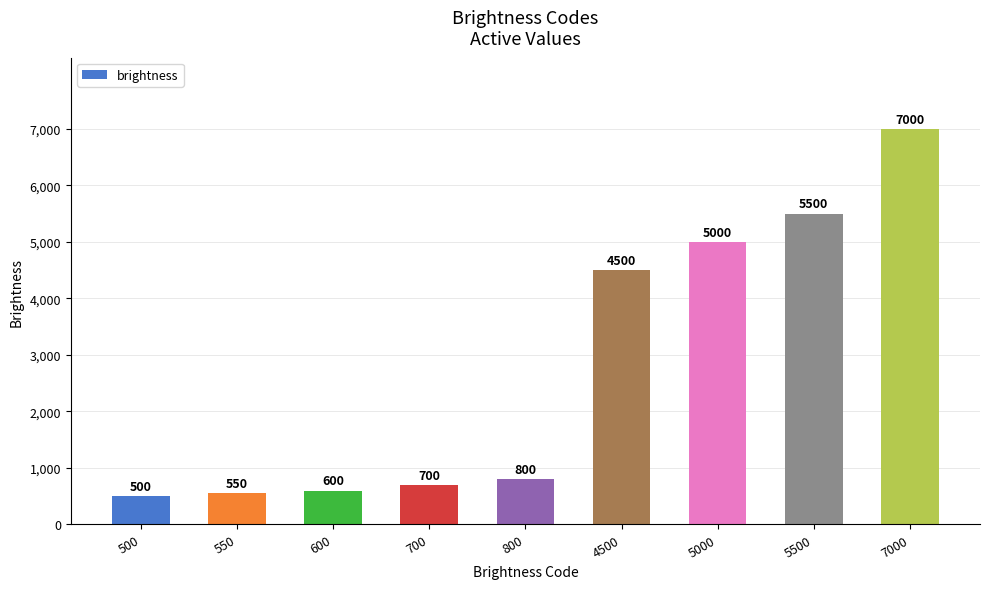

Reading right to left, list all the values displayed in this chart.

7000=7000	5500=5500	5000=5000	4500=4500	800=800	700=700	600=600	550=550	500=500